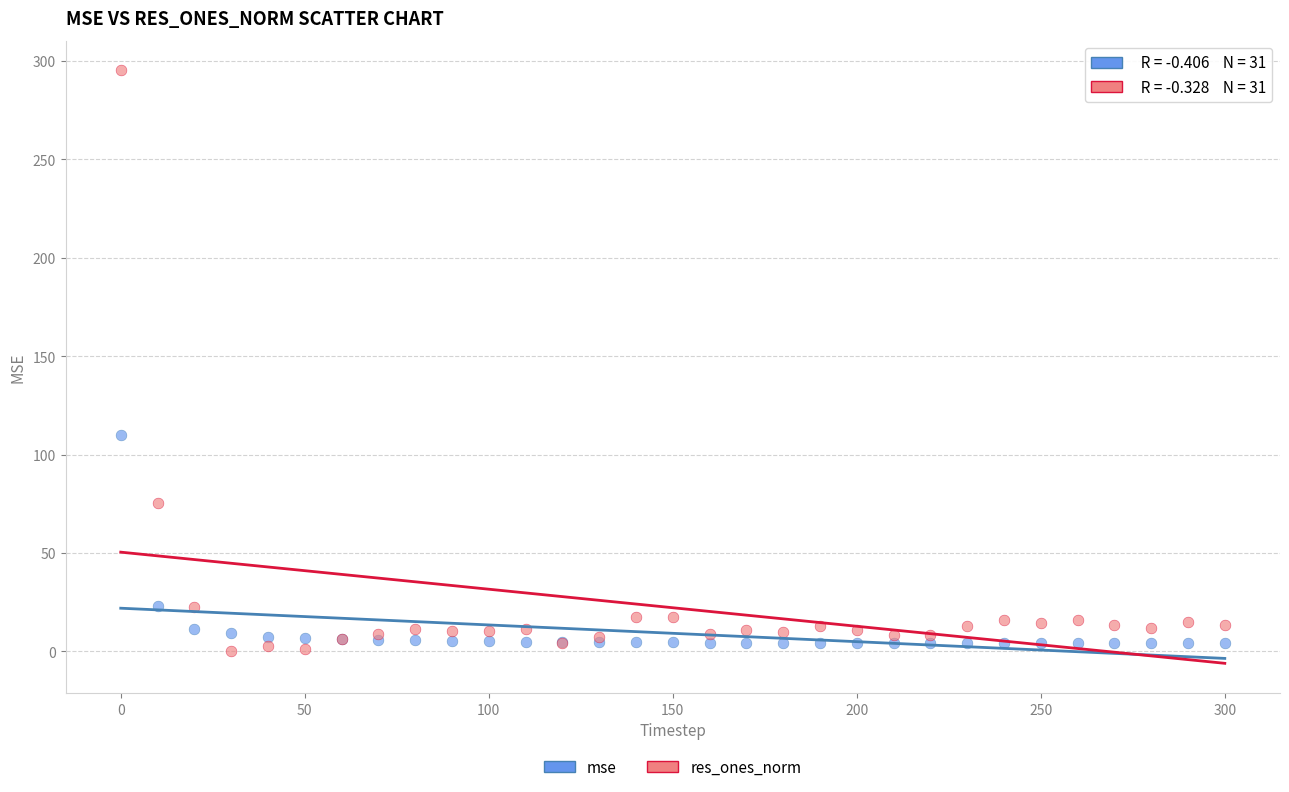

Which series has the largest Y range (max minus min)?

res_ones_norm